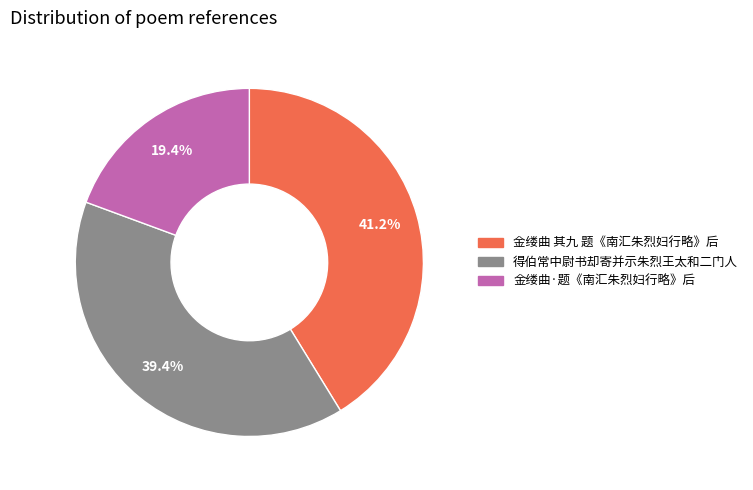

Between 得伯常中尉书却寄并示朱烈王太和二门人 and 金缕曲·题《南汇朱烈妇行略》后, which is larger?

得伯常中尉书却寄并示朱烈王太和二门人